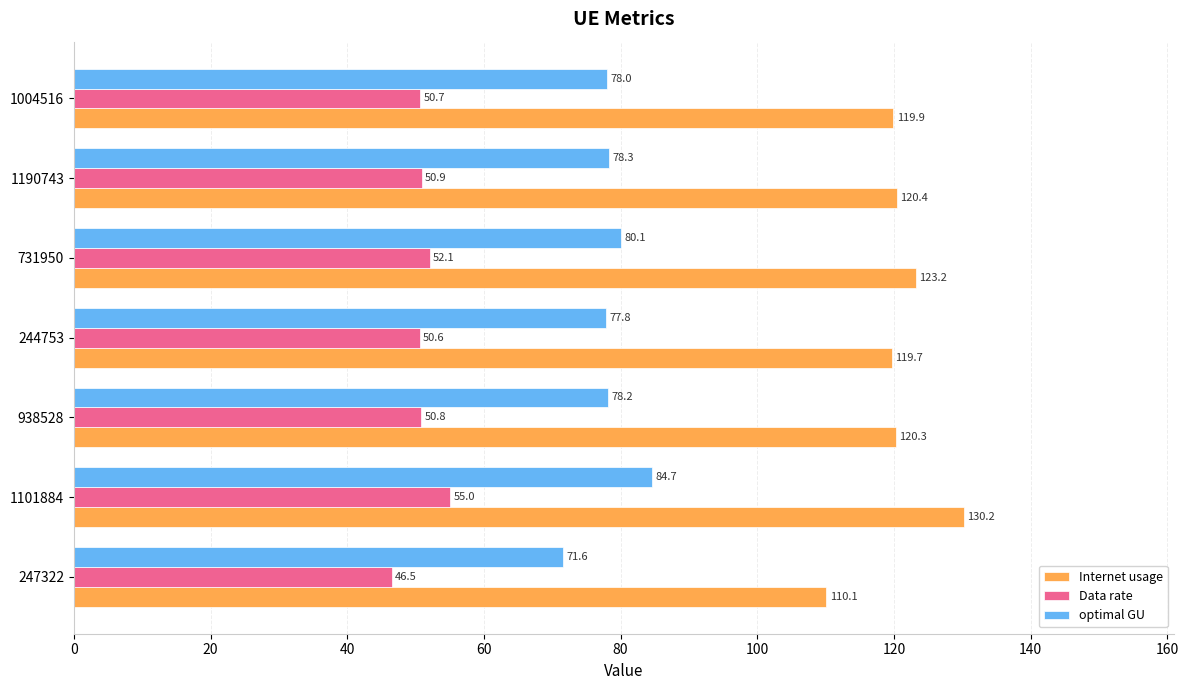

How many values in the optimal GU series exceed 78?

4